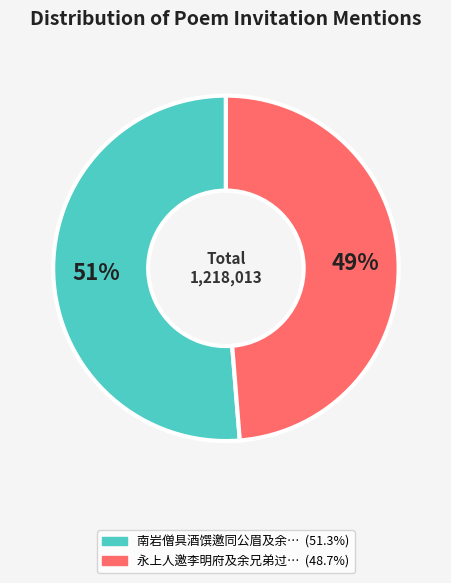

To the nearest percent, what is the average slice percentage?

50%